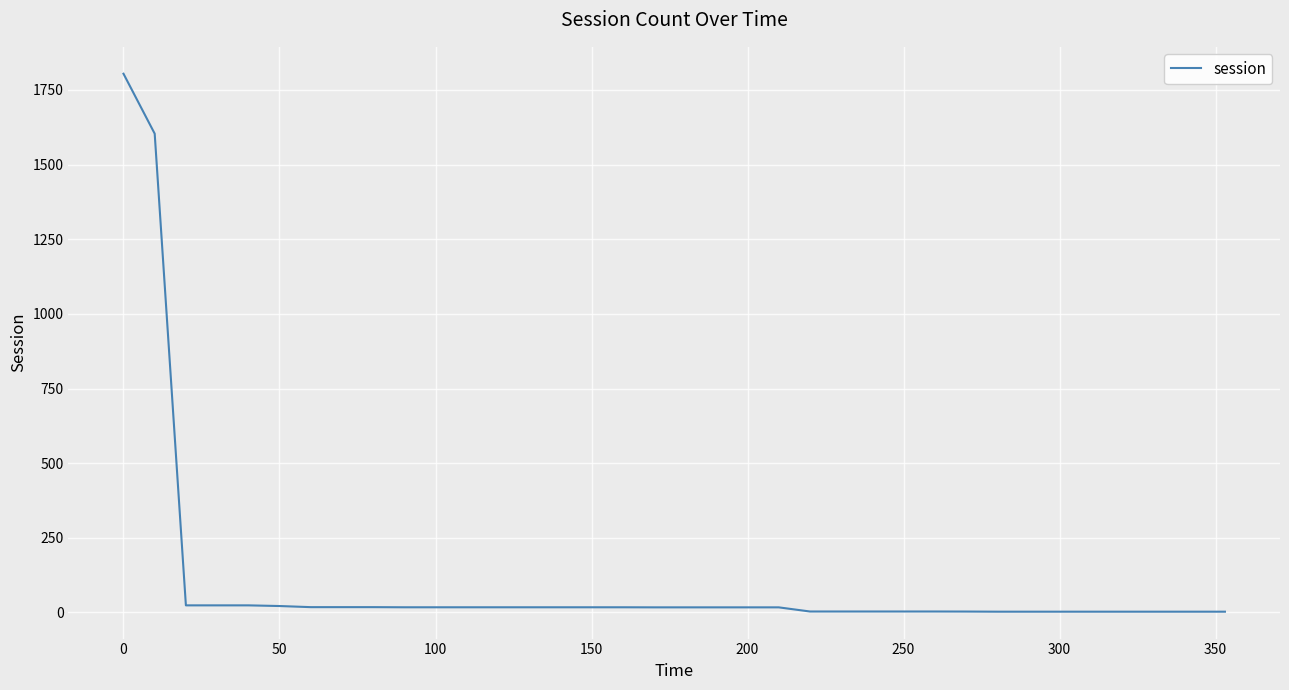

Is this an area chart (filled region under the line)?

No